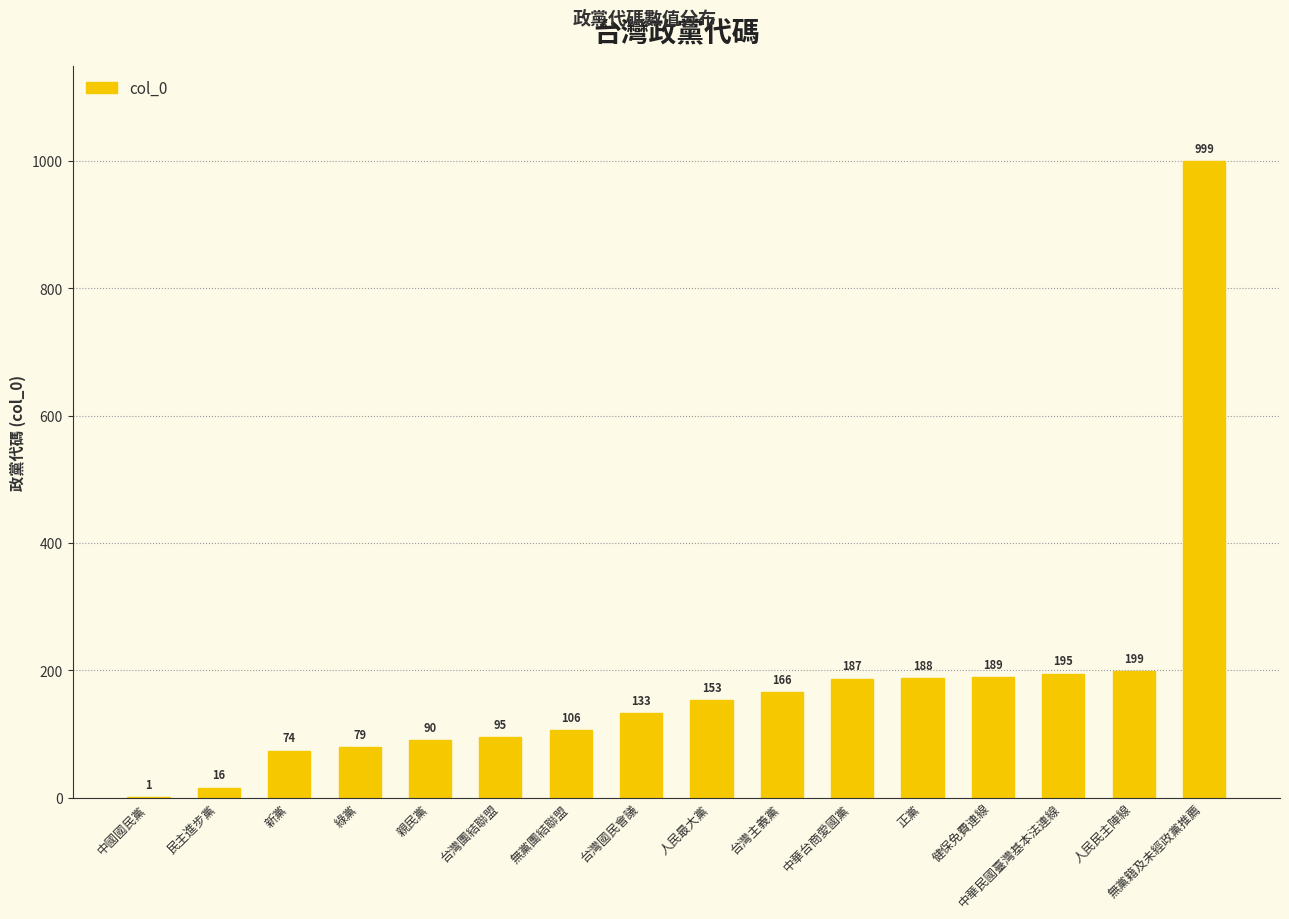

What is the approximate value at 台灣國民會議?

133